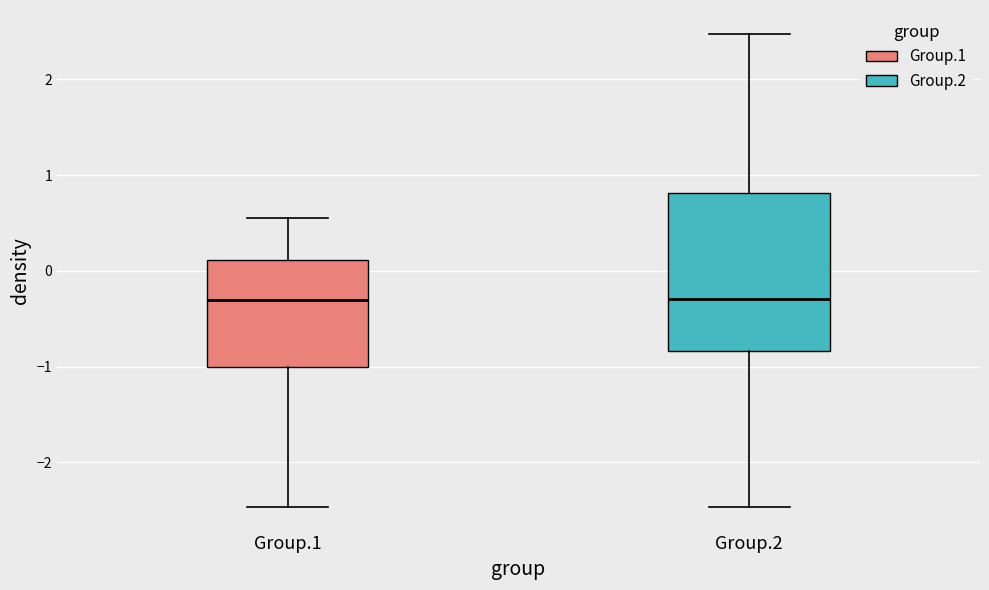

Where is the upper edge of the box for Group.2 on the y-axis? The values are not printed on the chart, so give them approximately, as read against the axis.

0.8